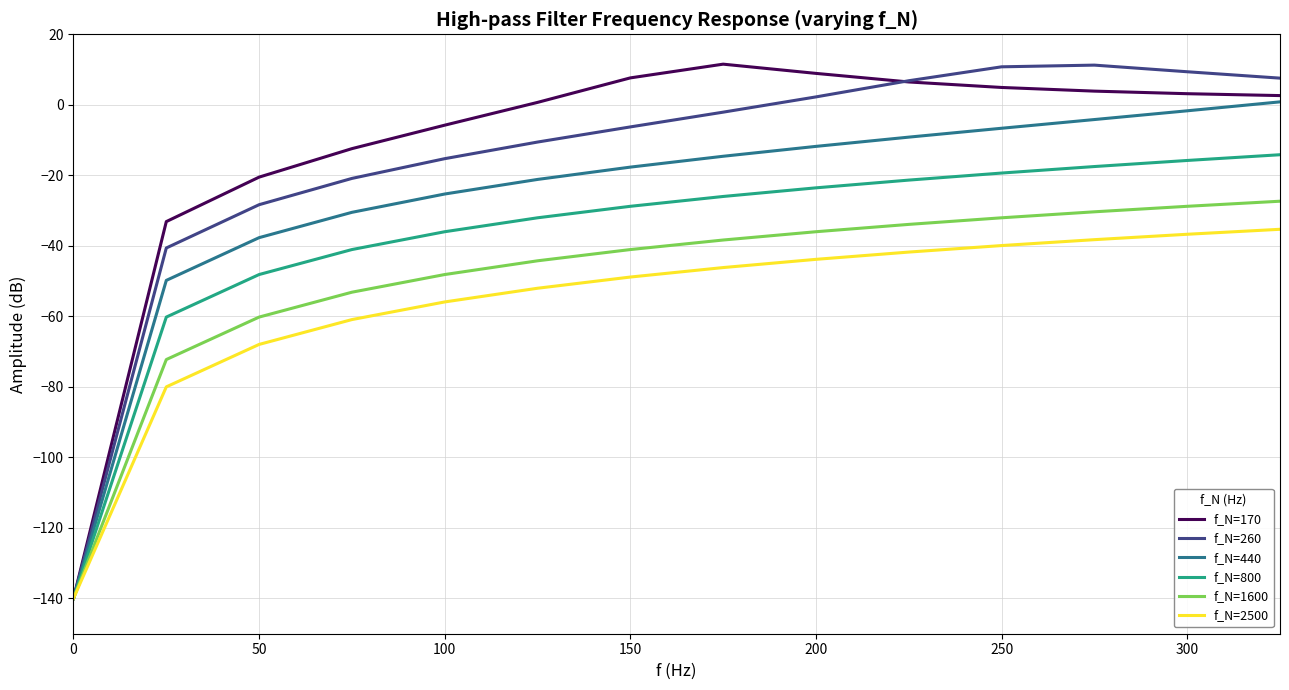

What is the smallest value displayed?

-140.0